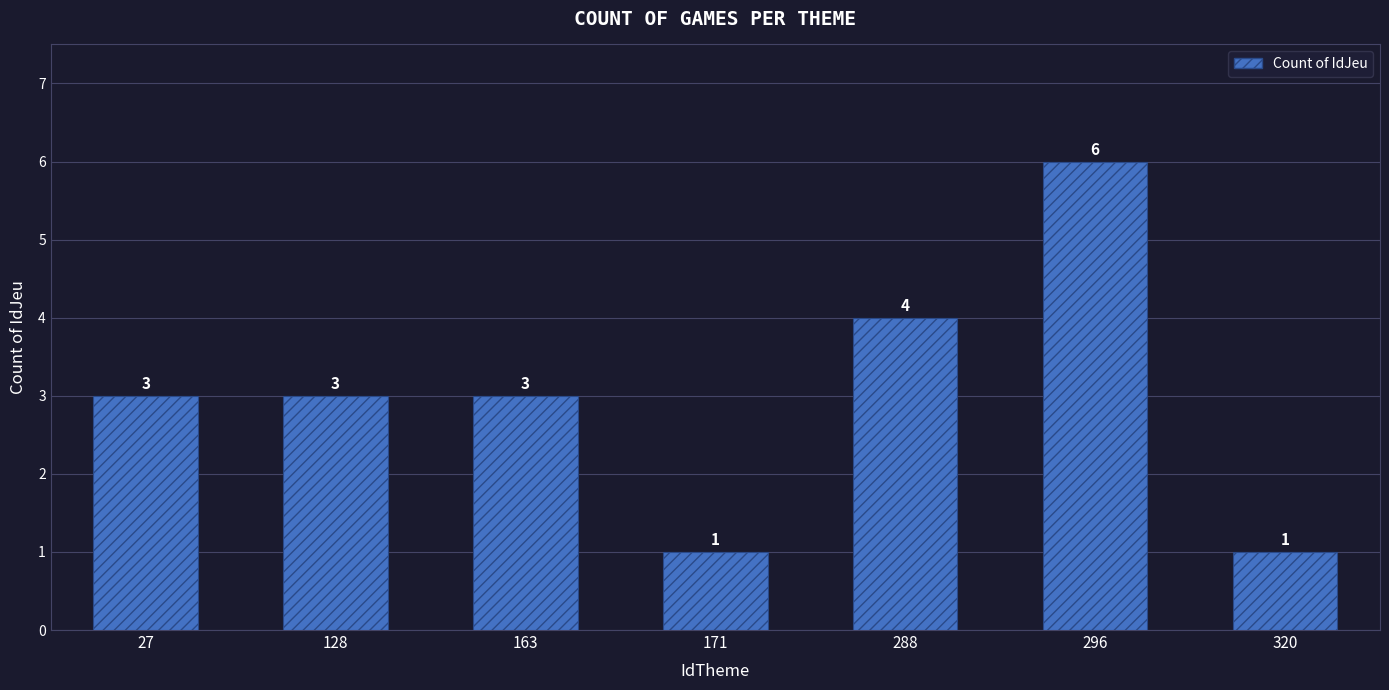

What is the maximum value shown in the chart?

6